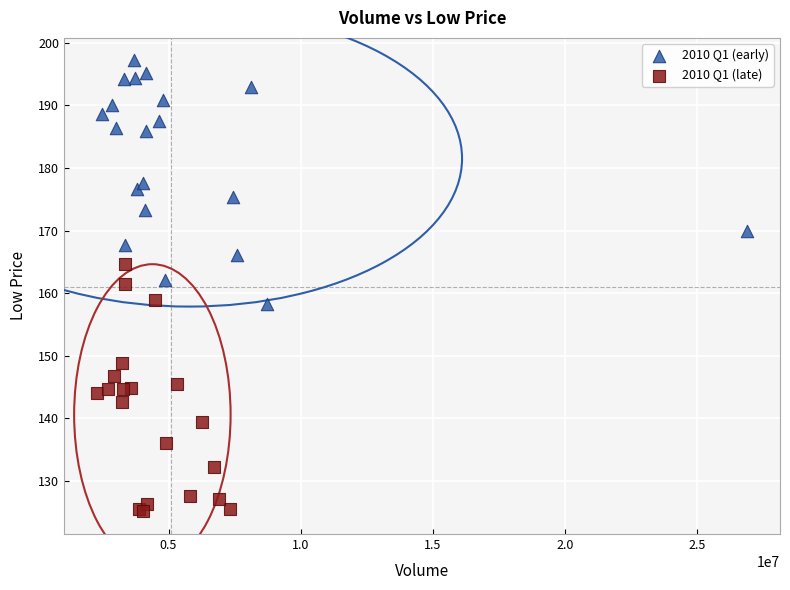

Which series reaches the minimum Y coordinate?

2010 Q1 (late)